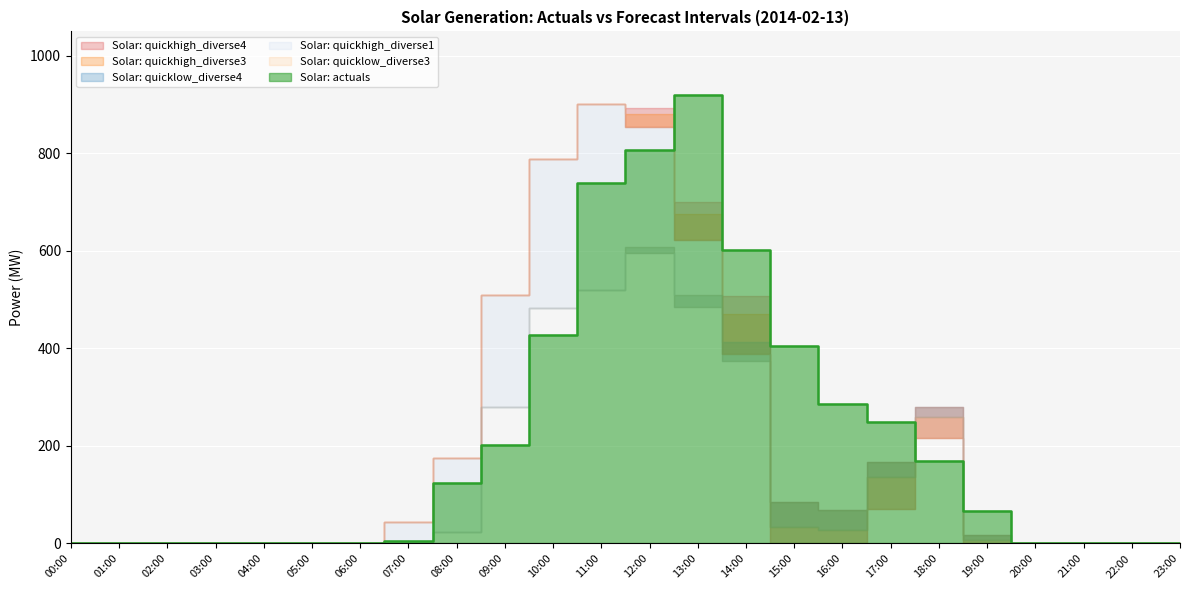

The value of Solar: quickhigh_diverse1 at 10:00 is 787.8. True or false?

True